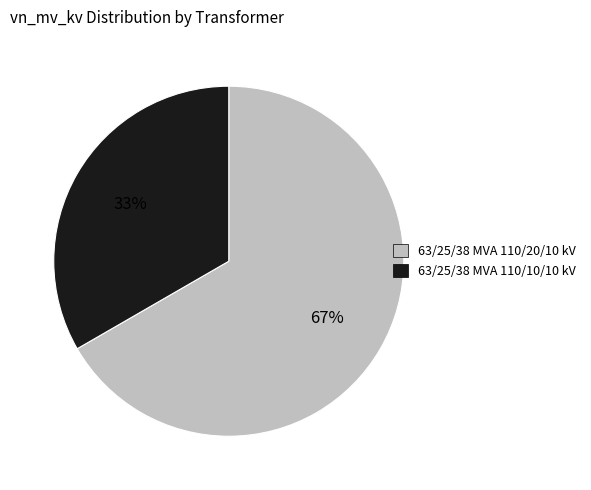

Which category has the biggest portion of the pie?

63/25/38 MVA 110/20/10 kV